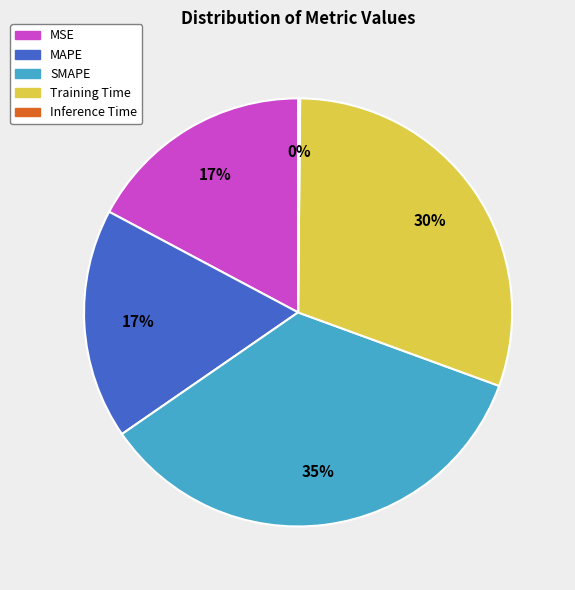

Which category has the biggest portion of the pie?

SMAPE